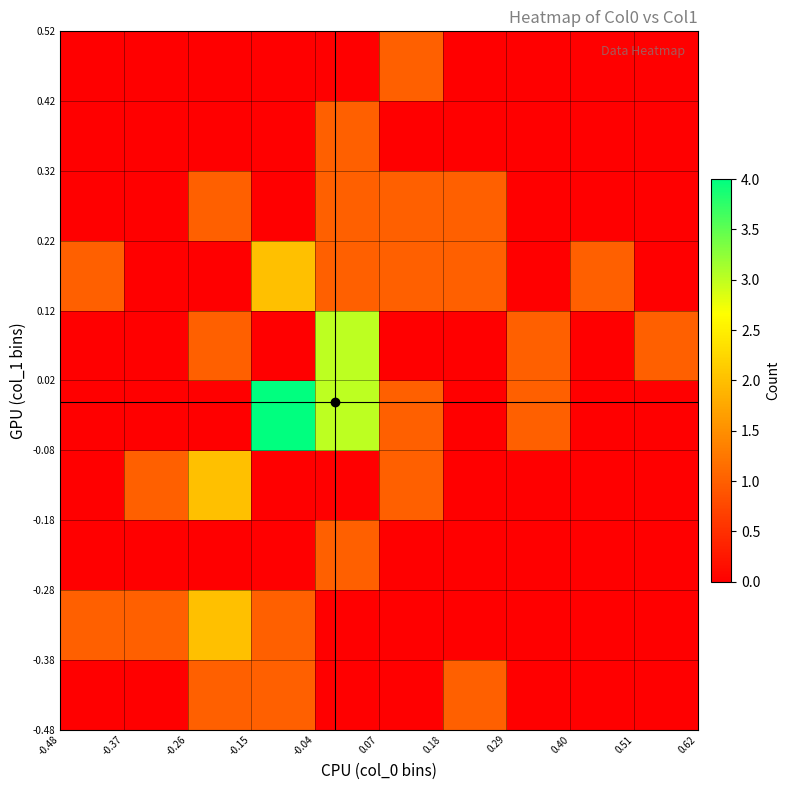

At how many categories does at least one series exceed 3?

1